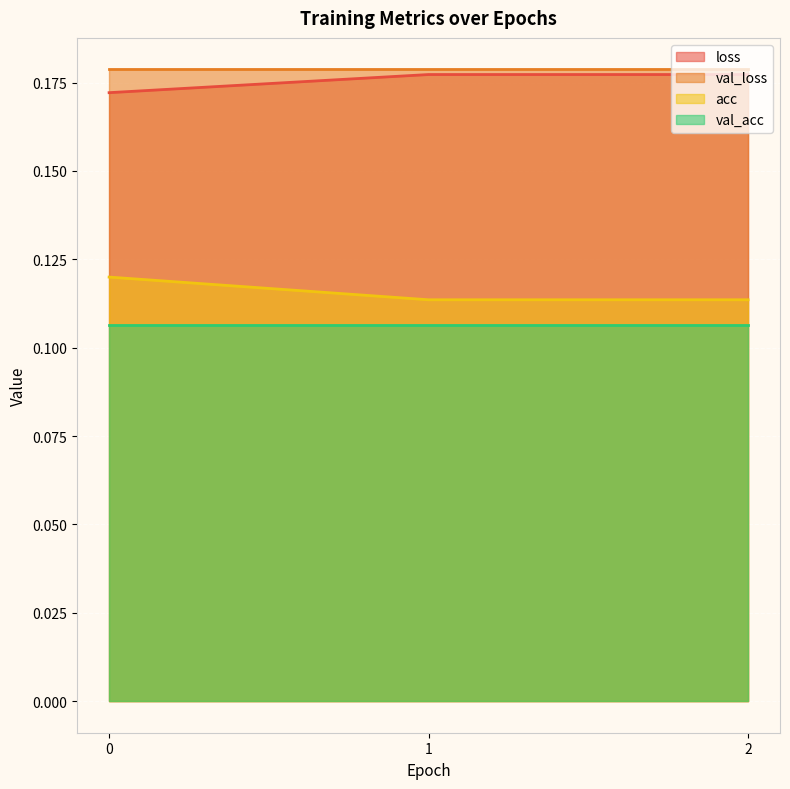

The val_loss series shows 0.1 at 0. True or false?

False